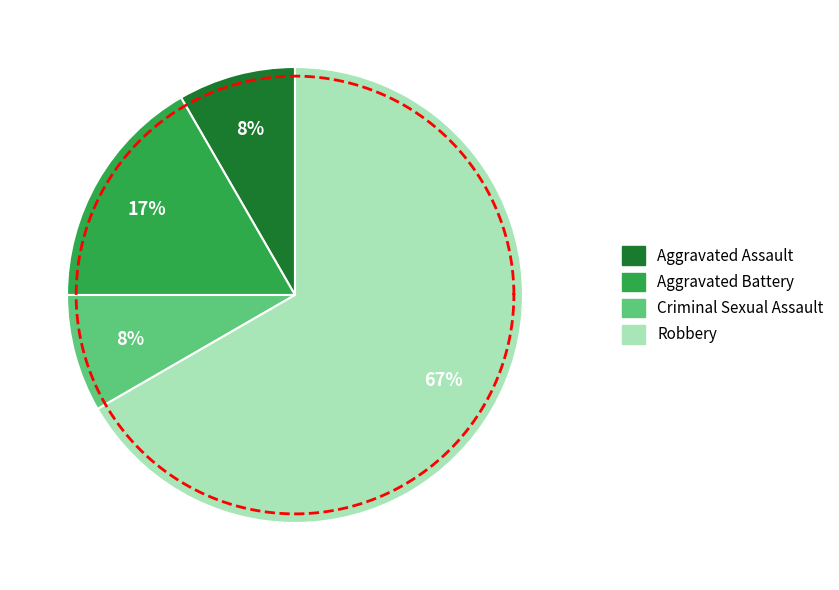

What is the largest slice in the pie chart?

Robbery